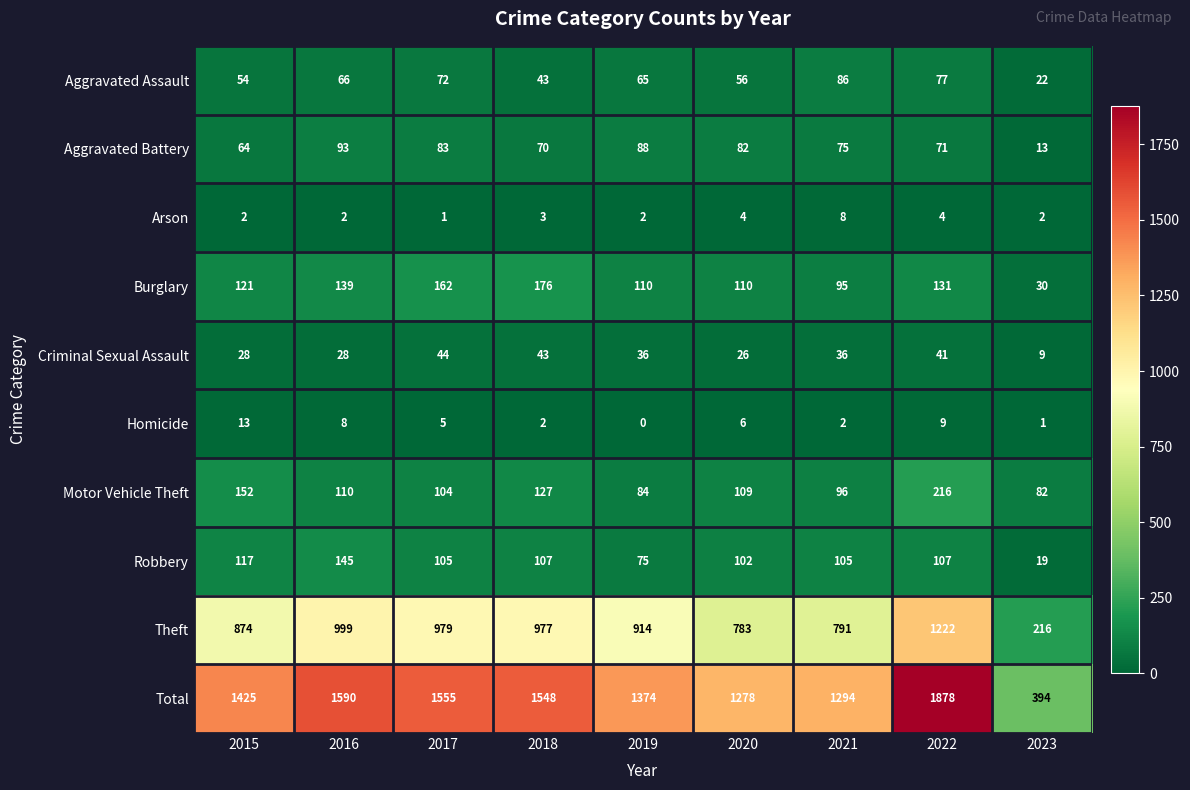

How many values in the Aggravated Battery series are below 75?

4